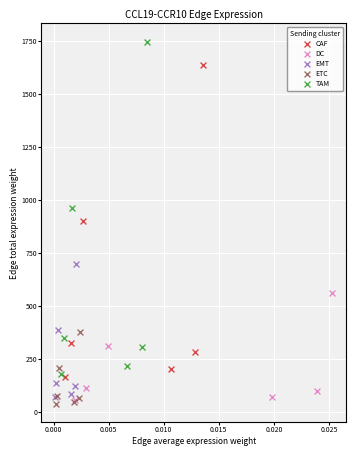

Which series reaches the maximum Y coordinate?

TAM